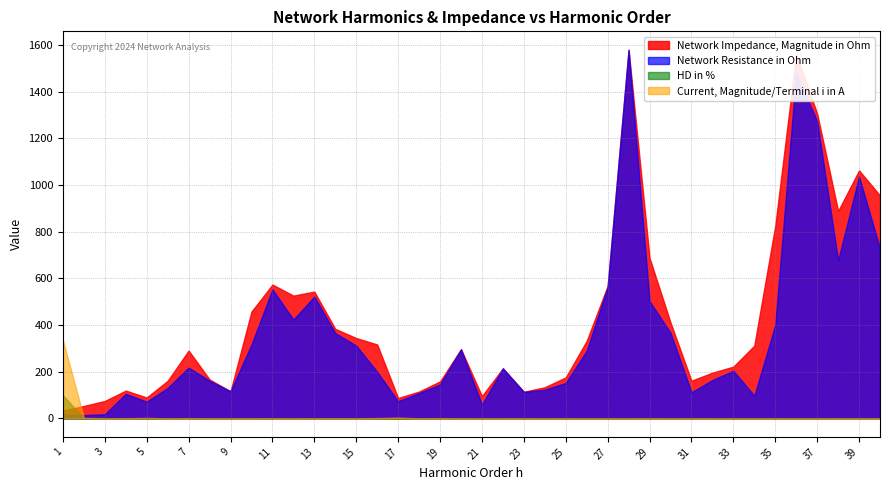

What is the difference between the Current, Magnitude/Terminal i in A values at 18 and 14?

0.1